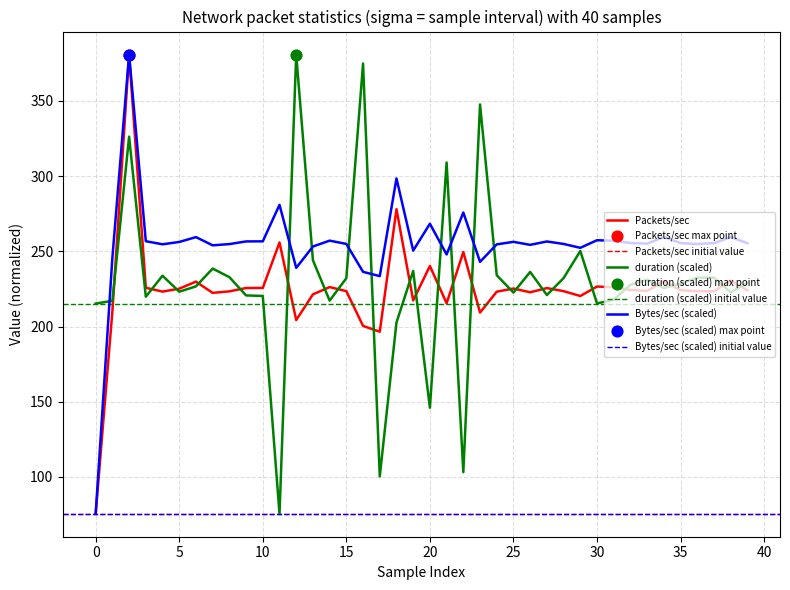

Which series contains the highest Y value?

Packets/sec